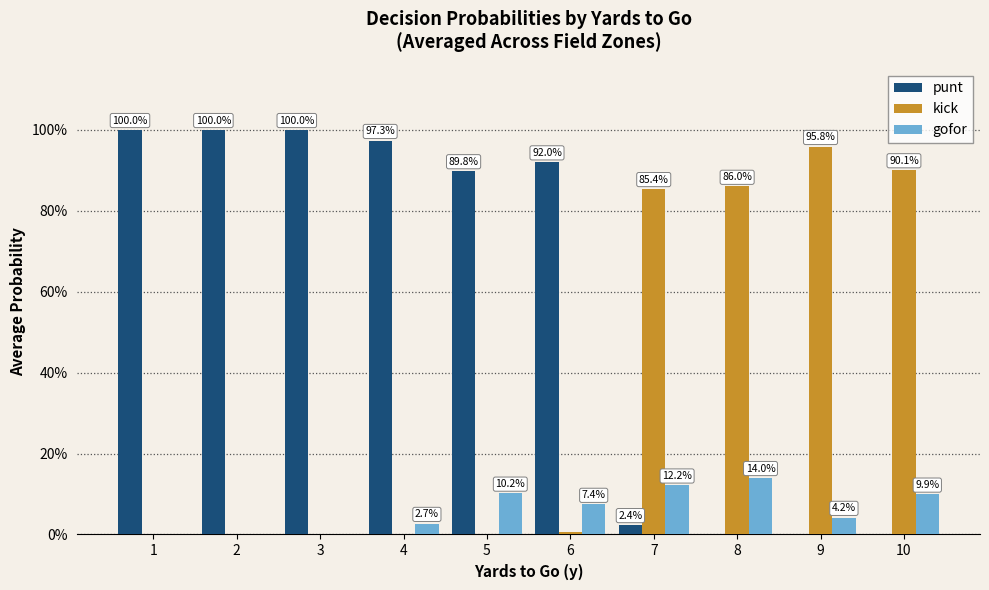

Does the chart contain stacked bars?

No